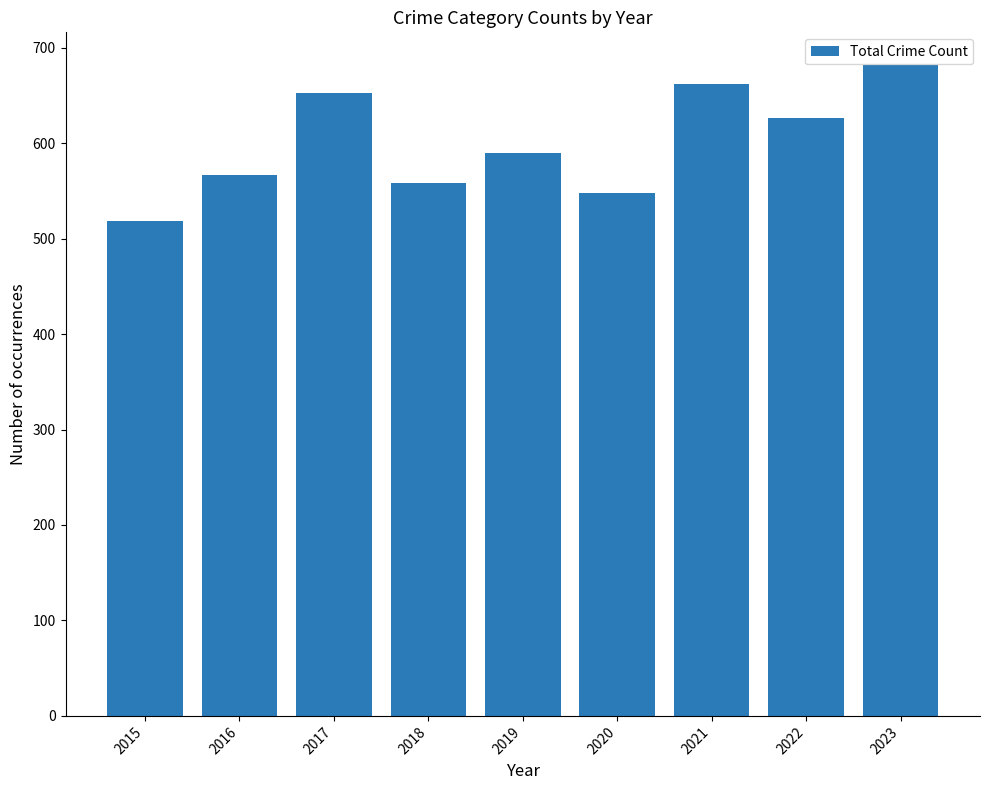

Rank the categories by value from lowest to highest.

2015, 2020, 2018, 2016, 2019, 2022, 2017, 2021, 2023